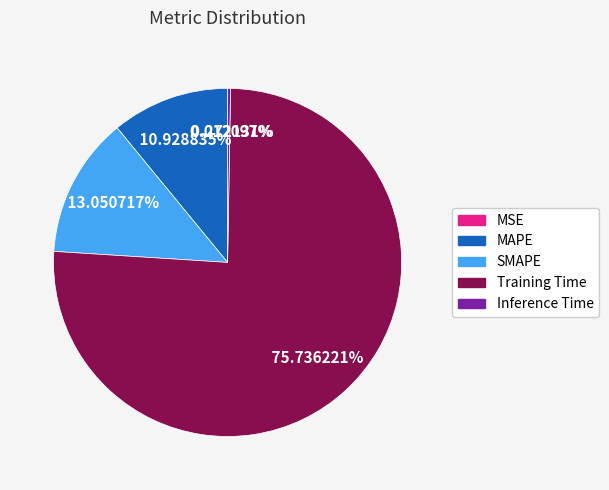

What is the largest slice in the pie chart?

Training Time